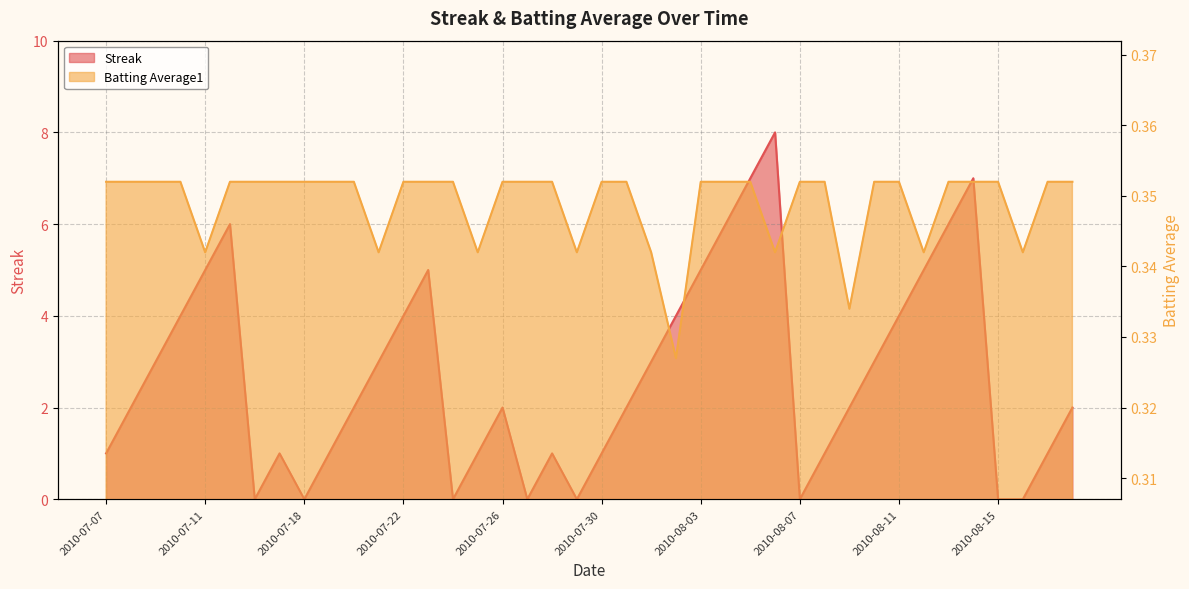

At which category does the chart reach its minimum across all series?

2010-07-16